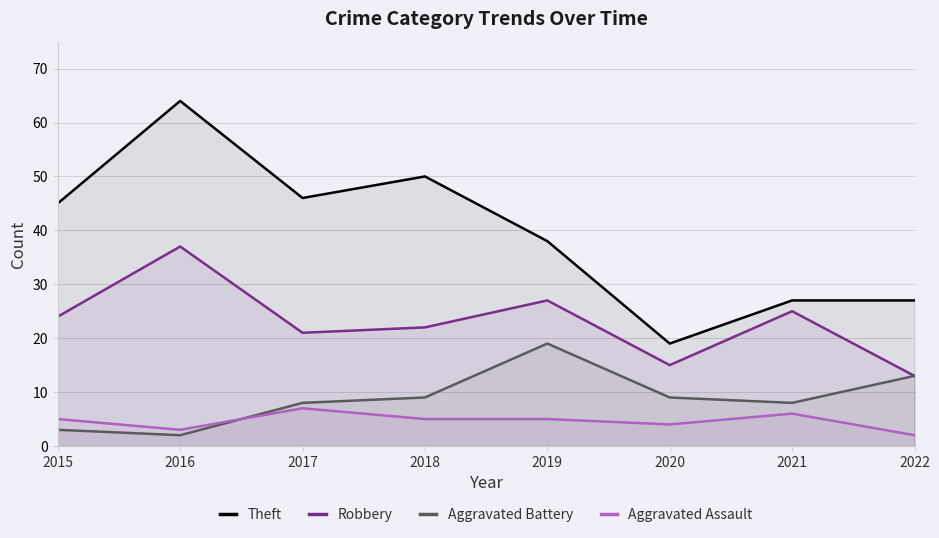

At which label does Aggravated Battery first exceed 9?

2019